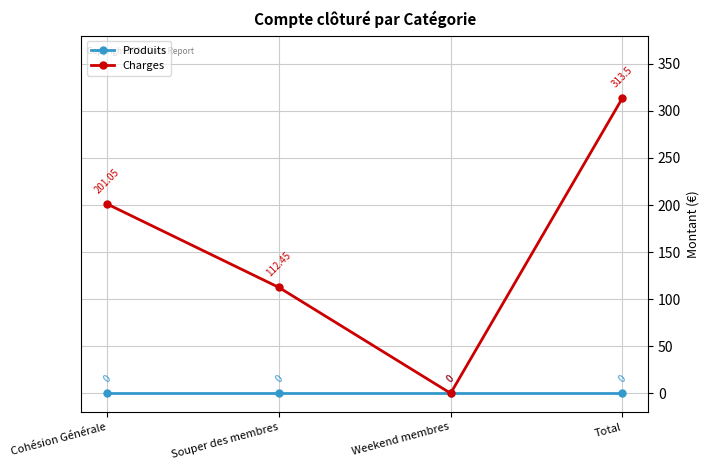

Is it true that Produits equals 0.0 at Weekend membres?

True